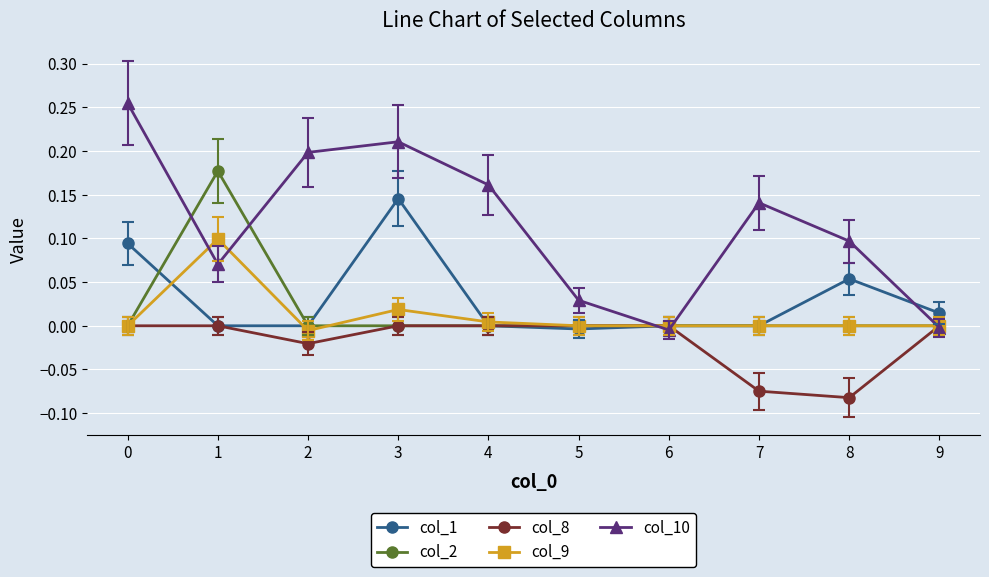

Which series has the largest range (max minus min)?

col_10